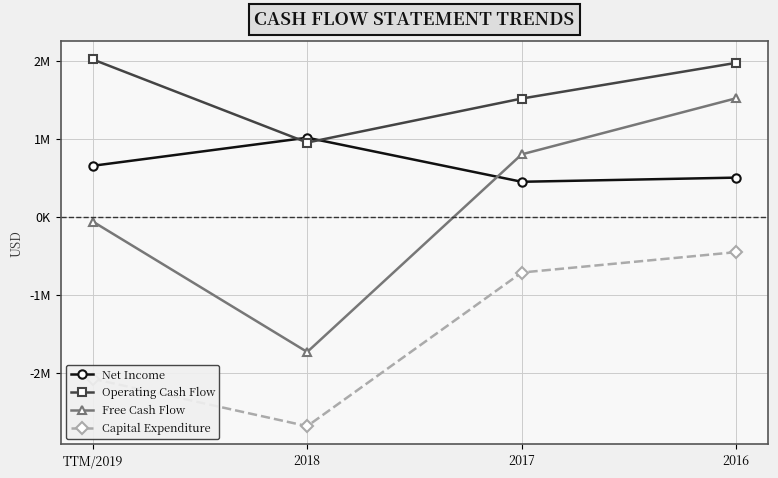

Which series has the largest total across all categories?

Operating Cash Flow